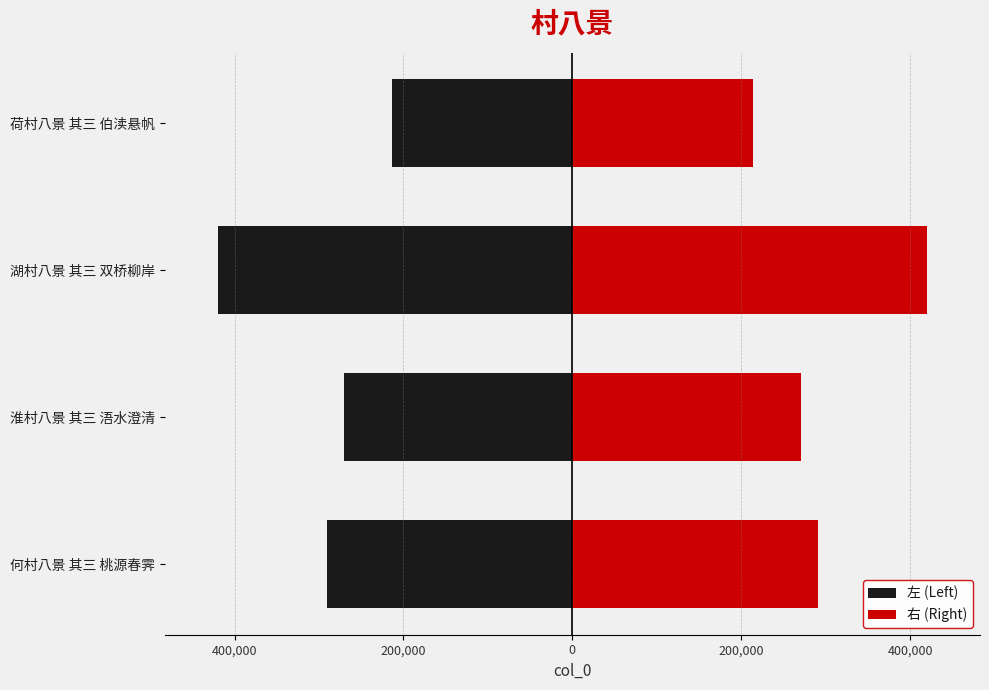

What position from the left is 淮村八景 其三 浯水澄清?

2